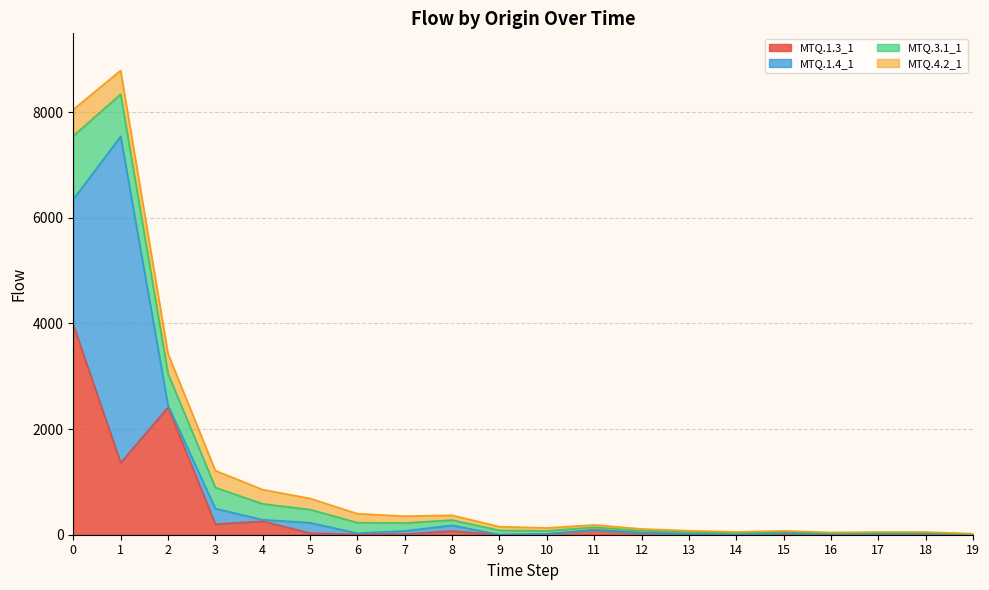

Reading left to right, transcribe all the data shown in this chart.

MTQ.1.3_1: 3976	1363	2412	201	256	30	9	14	71	2	14	91	35	18	6	35	15	28	31	5
MTQ.1.4_1: 2377	6178	37	293	28	197	19	58	107	0	0	0	0	0	0	0	0	0	0	0
MTQ.3.1_1: 1200	800	600	400	300	250	200	150	100	80	60	50	40	30	25	20	15	12	10	8
MTQ.4.2_1: 500	450	380	320	270	210	170	130	90	70	55	45	35	28	22	18	14	11	9	7